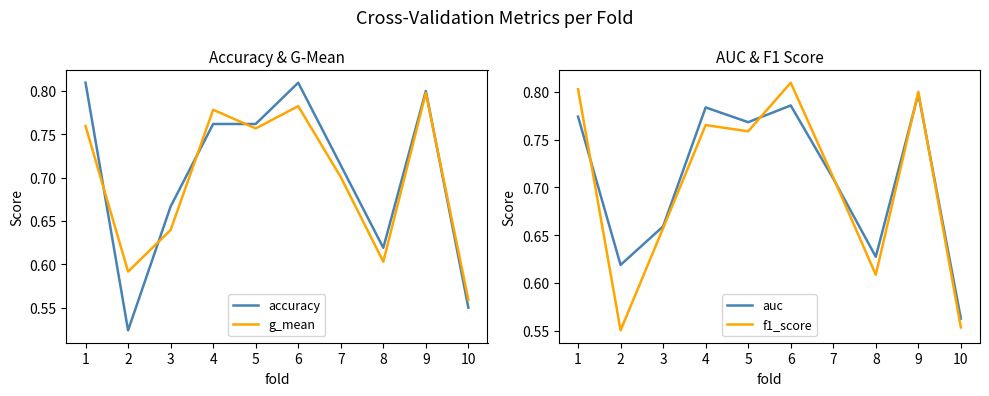

True or false: accuracy has more than 1 points higher than both neighbors.

True